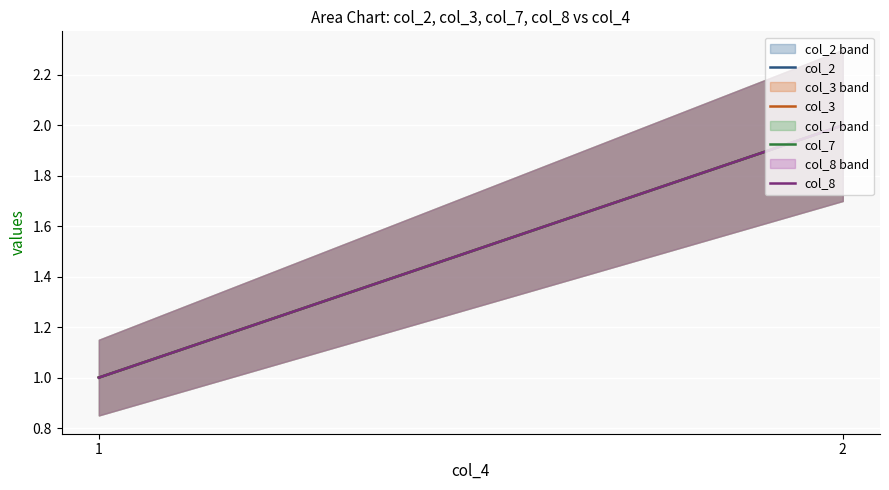

What are all the series names shown in the legend?

col_2, col_3, col_7, col_8